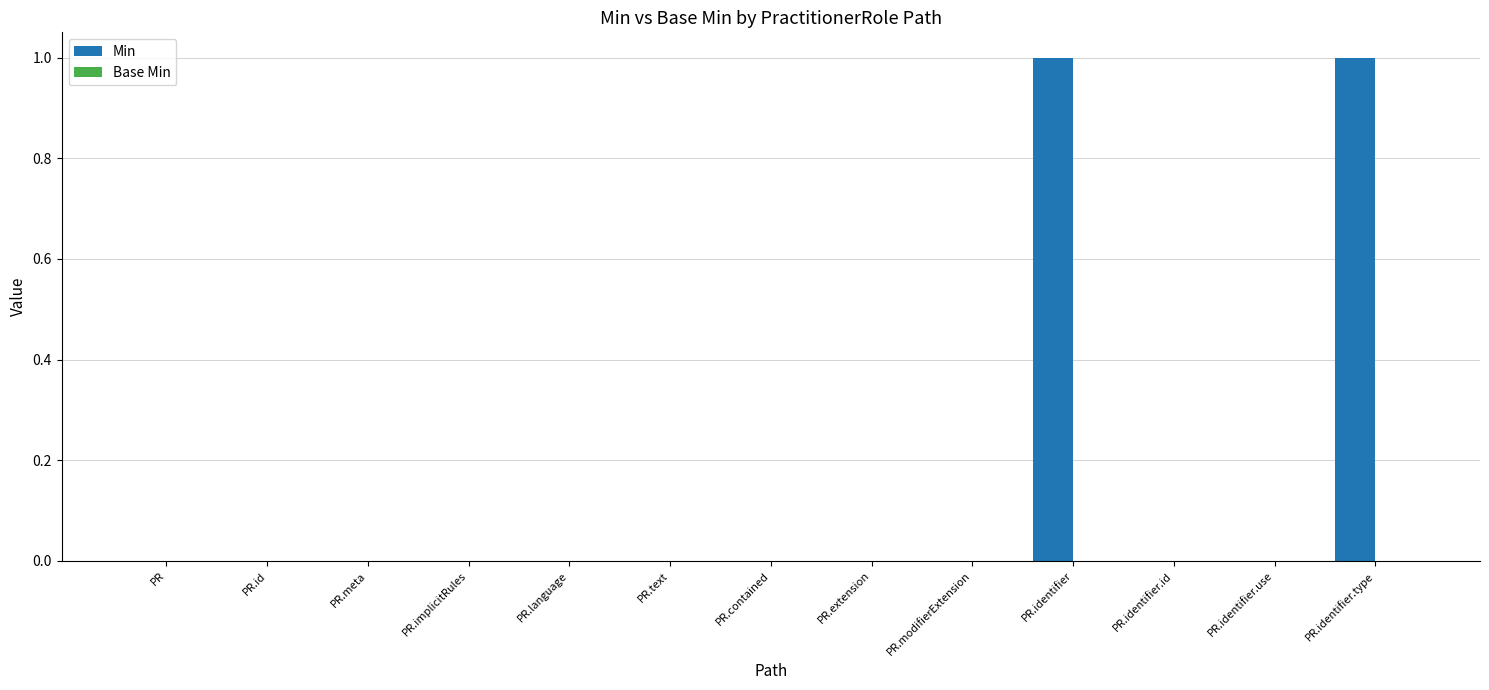

Count the number of categories in the chart.

13